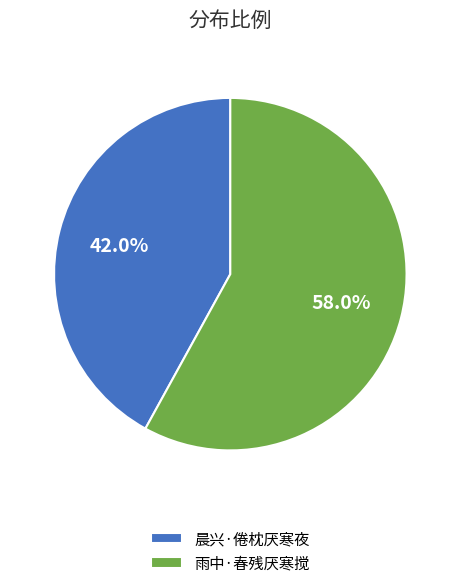

Which slice represents more than half of the pie?

雨中·春残厌寒搅